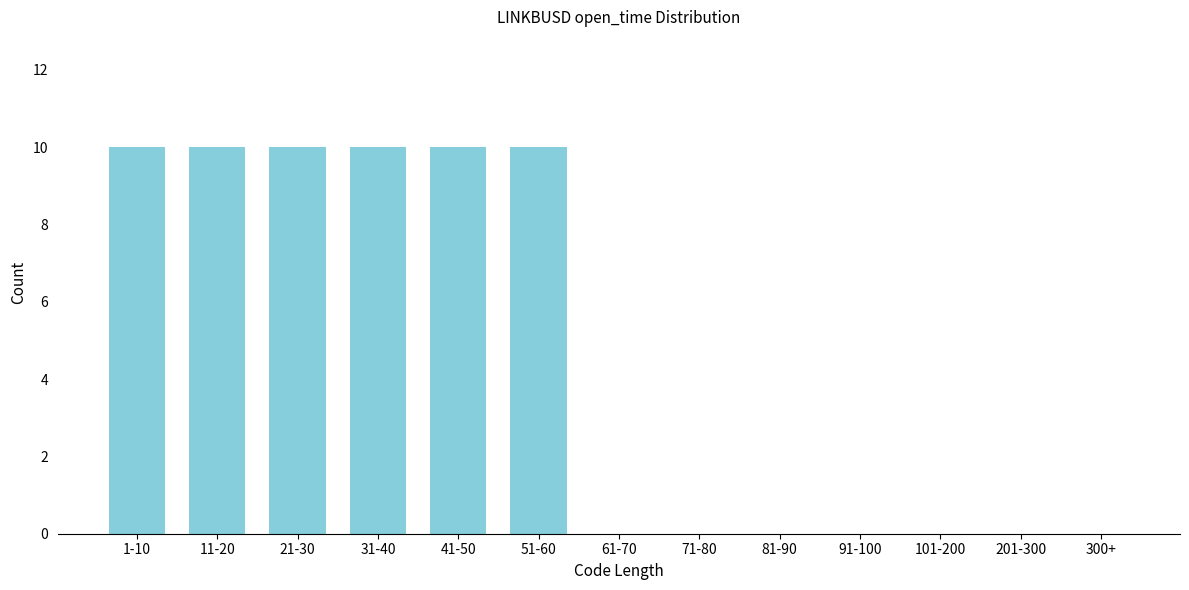

Reading left to right, extract all data points from this chart.

1-10=10	11-20=10	21-30=10	31-40=10	41-50=10	51-60=10	61-70=0	71-80=0	81-90=0	91-100=0	101-200=0	201-300=0	300+=0